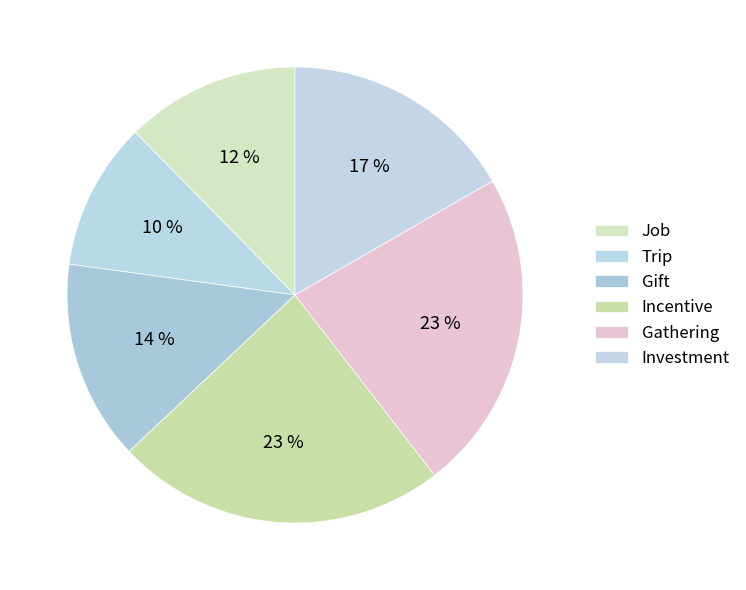

What portion of the pie excludes Incentive?

76.5%